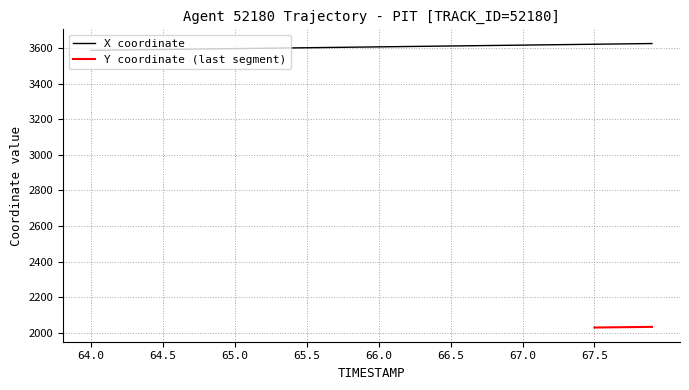

At which label does the data first exceed 3607?

66.0